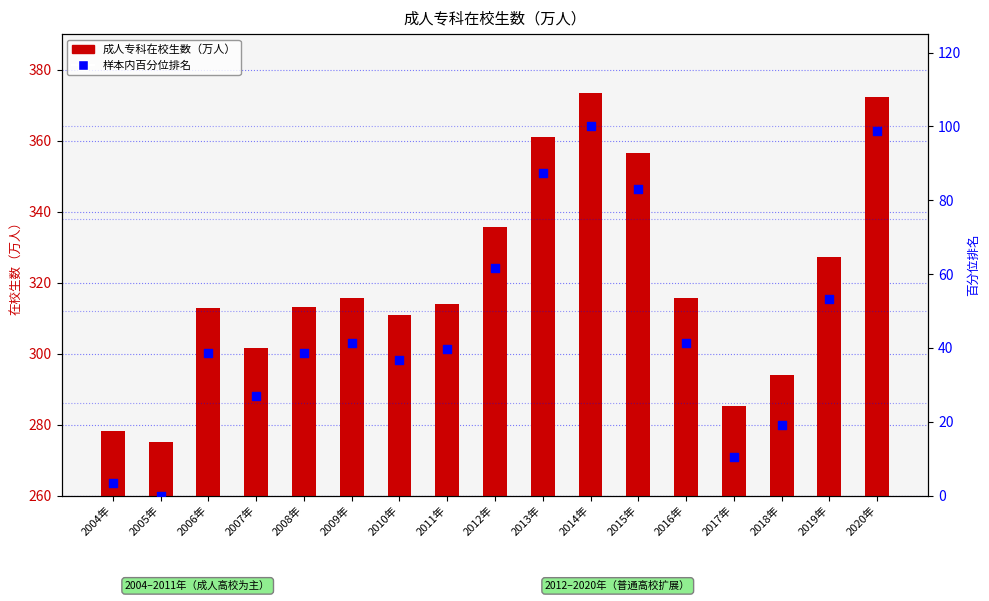

Is the value of 成人专科在校生数 at 2008年 greater than the value of 样本内百分位排名 at 2008年?

Yes